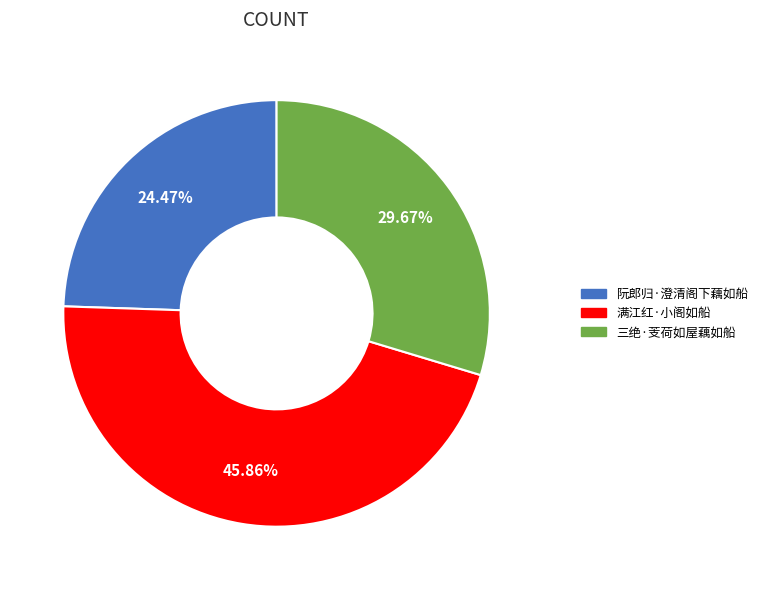

Combined, what portion of the pie is 满江红·小阁如船 and 三绝·芰荷如屋藕如船?

75.5%